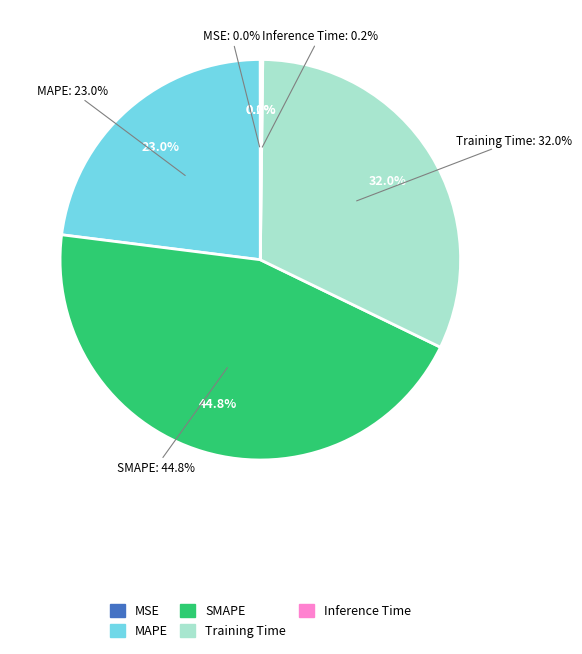

To the nearest percent, what is the difference between the largest and smallest slice percentages?

45%